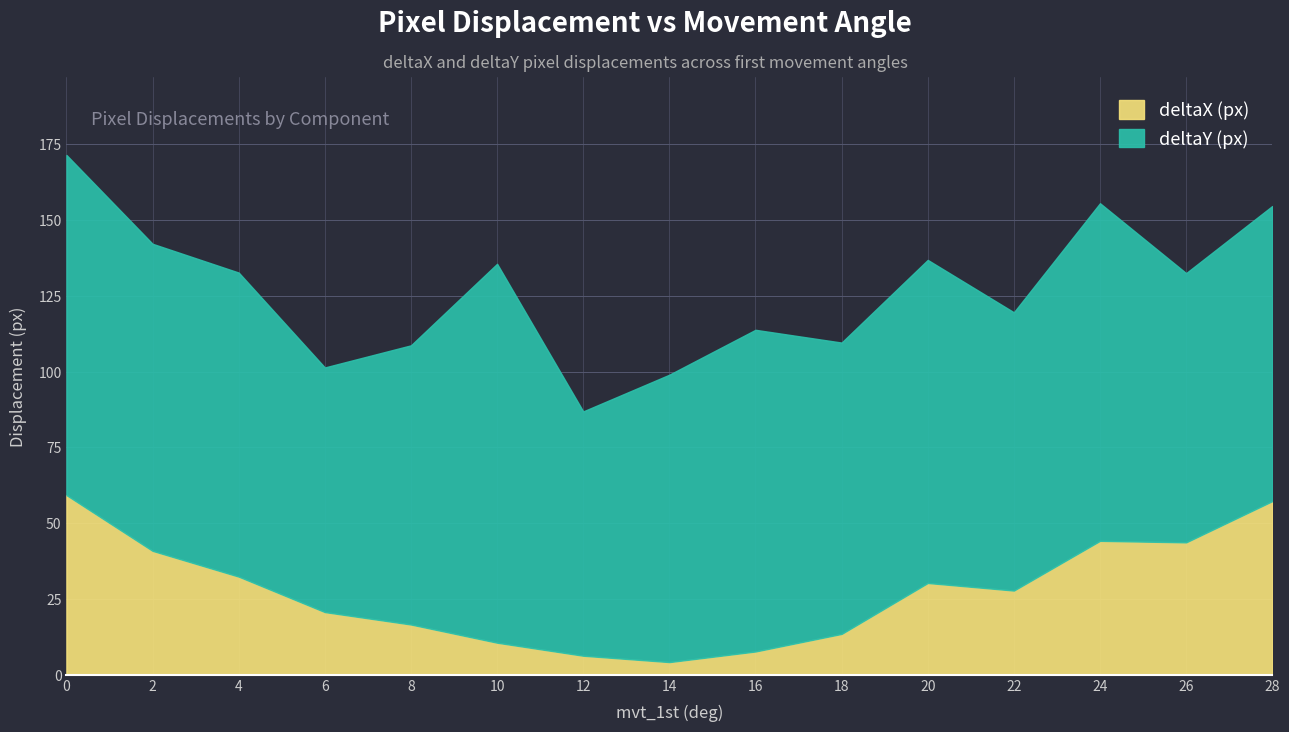

Is it true that the value at 2 is 20.1?

False